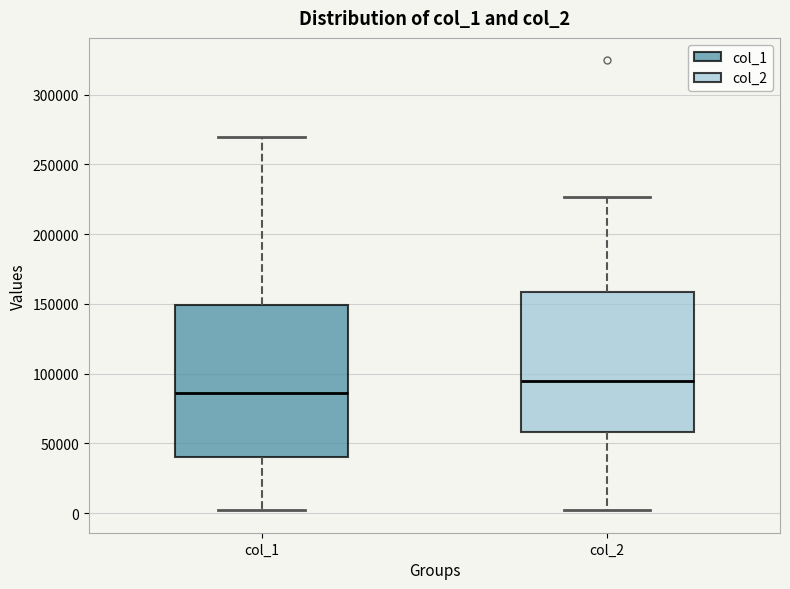

Which box is the tallest, from its lower edge to its upper edge?

col_1